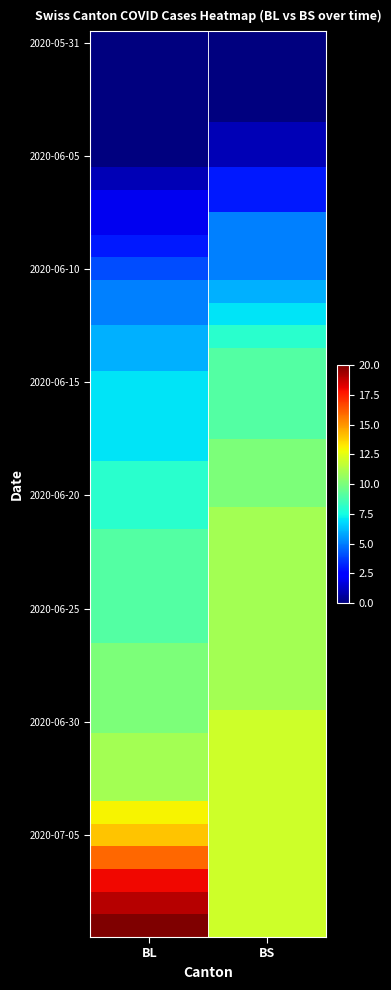

What is the maximum value shown in the chart?

20